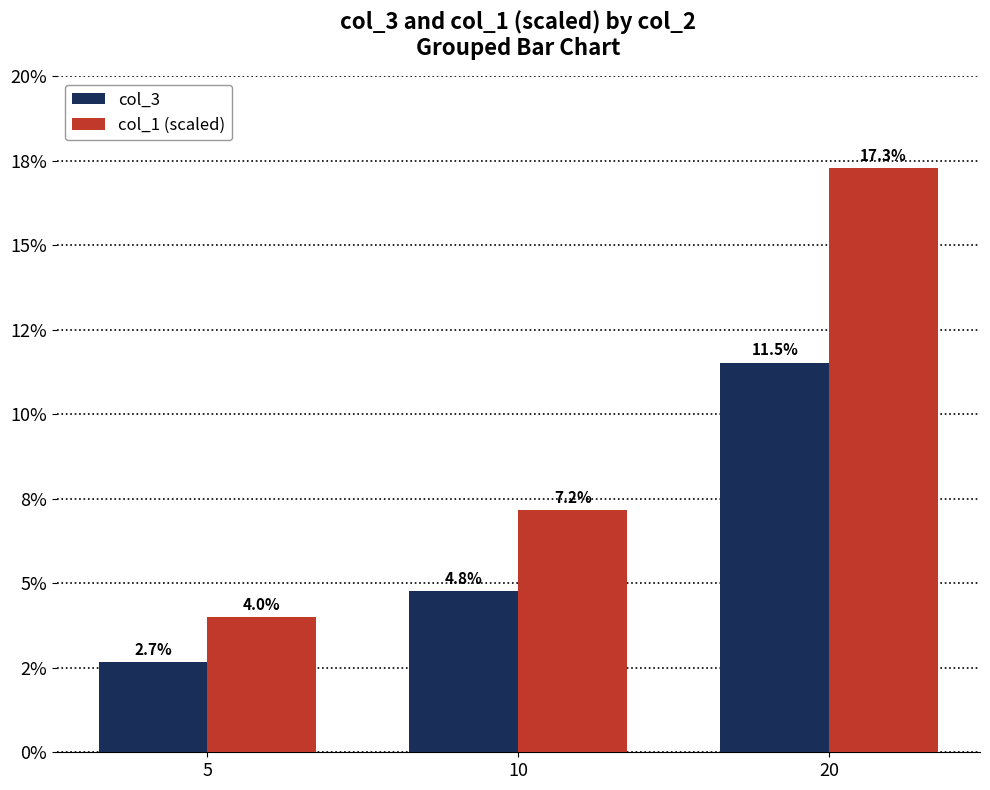

Which series changed the most between 10 and 20?

col_1 (scaled)